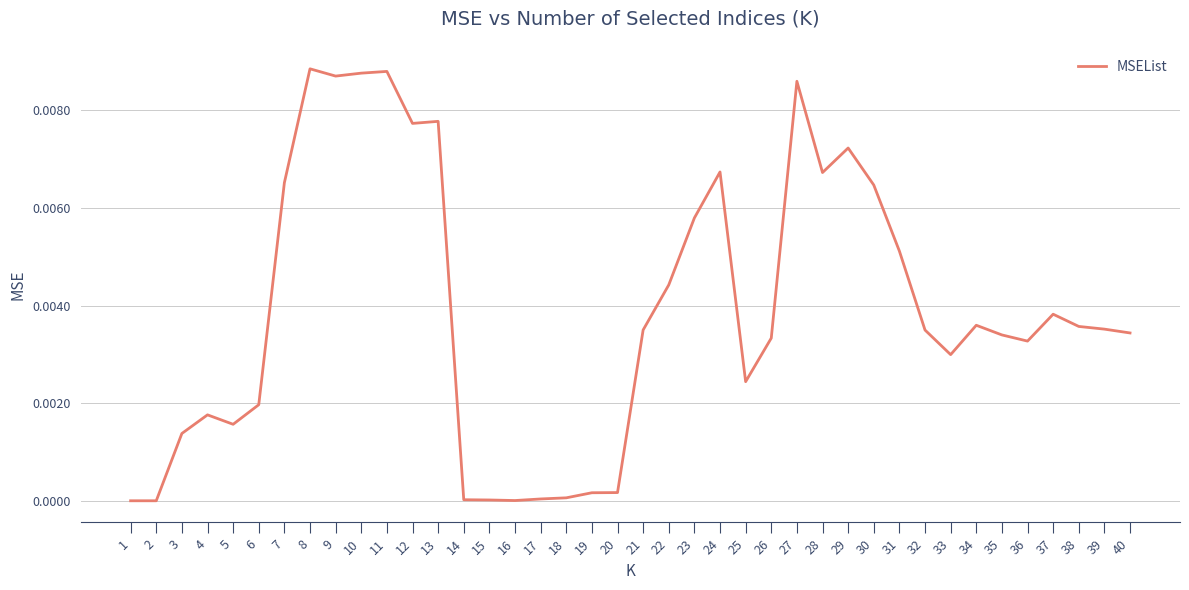

Between 34 and 25, which is larger?

34